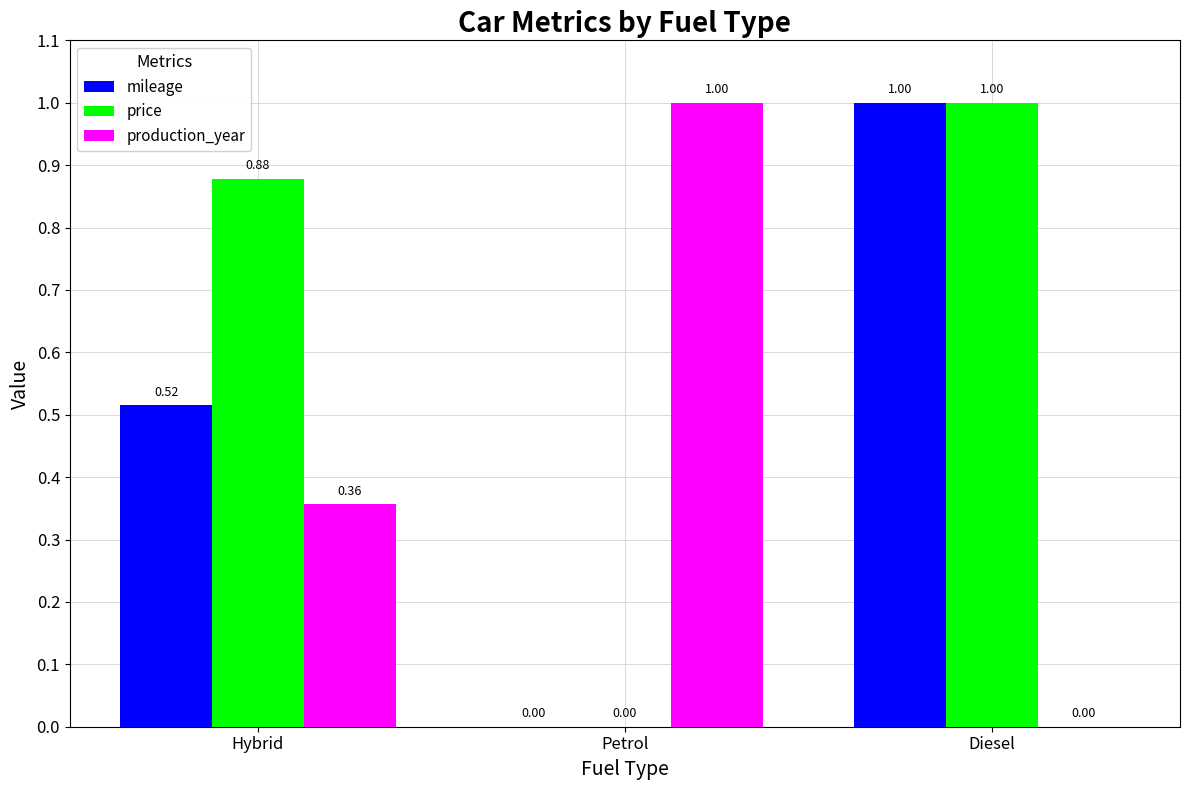

What are all the series names shown in the legend?

mileage, price, production_year